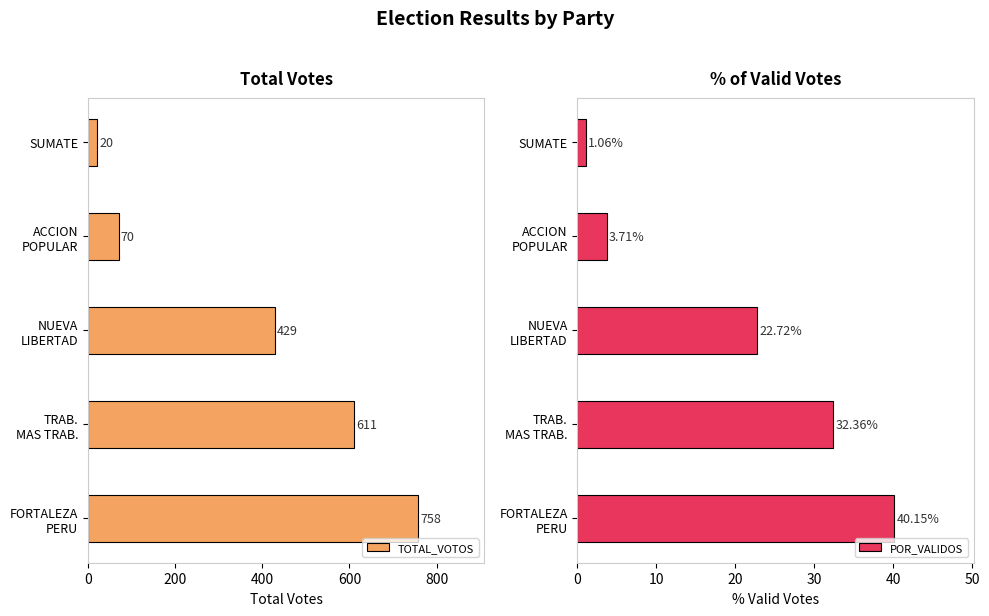

What is the value of the TOTAL_VOTOS bar at the 2nd from the left?

70.0